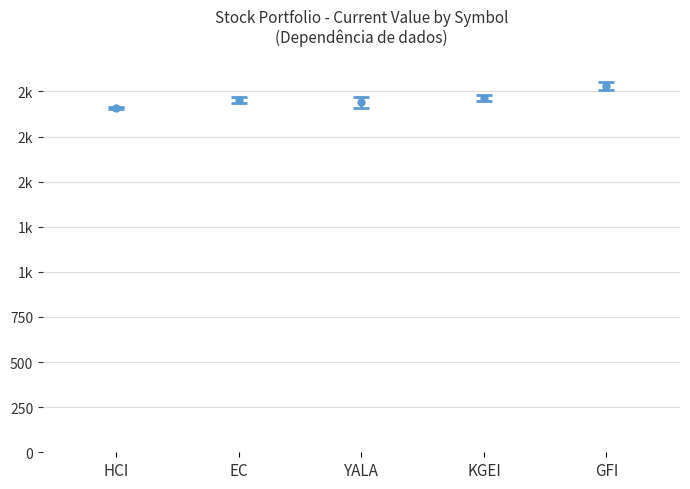

At which label does the data first exceed 1952?

EC